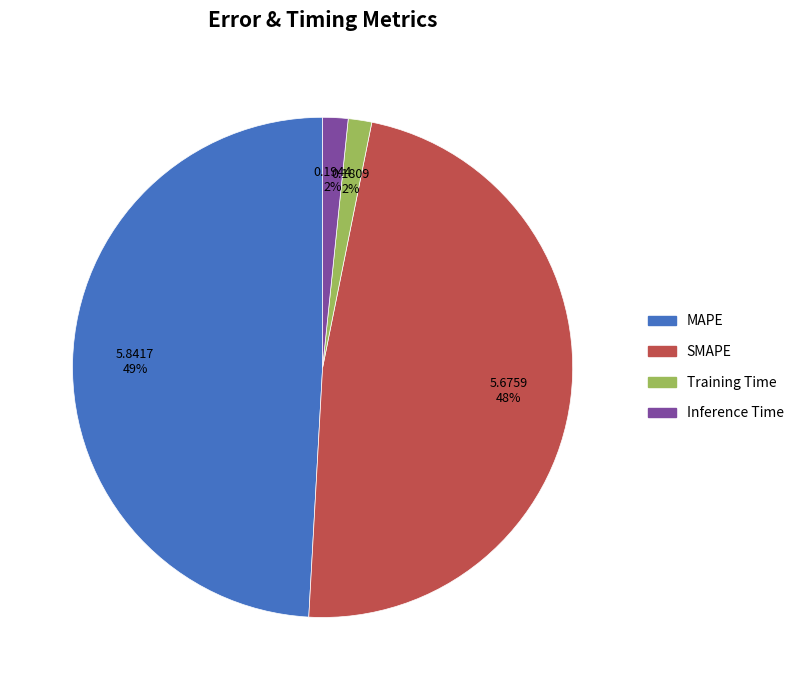

Do Inference Time and SMAPE together represent more than half of the pie?

No